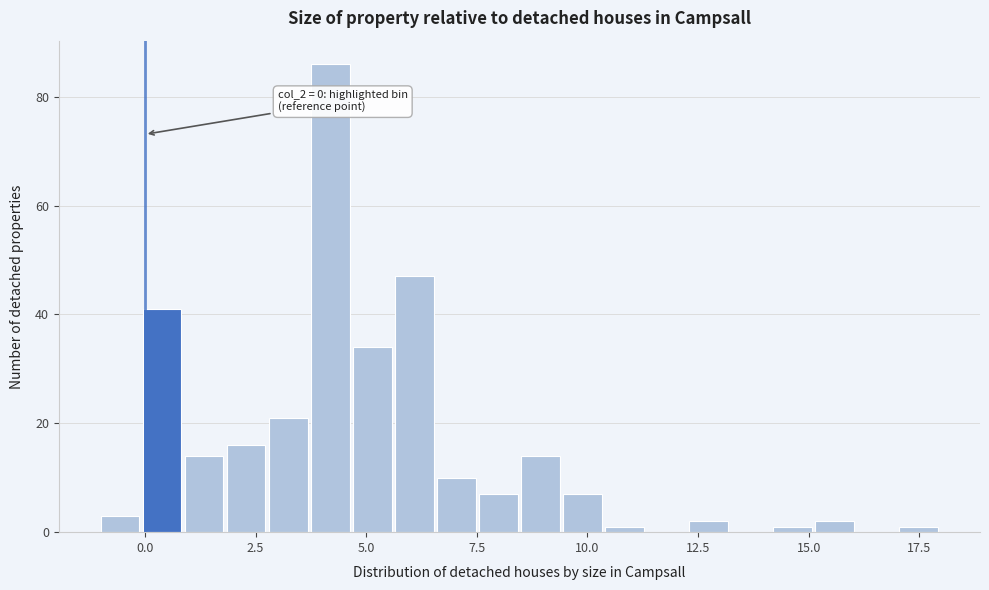

Read against the x-axis, roughly where is the centre of the tallest bar?

4.0